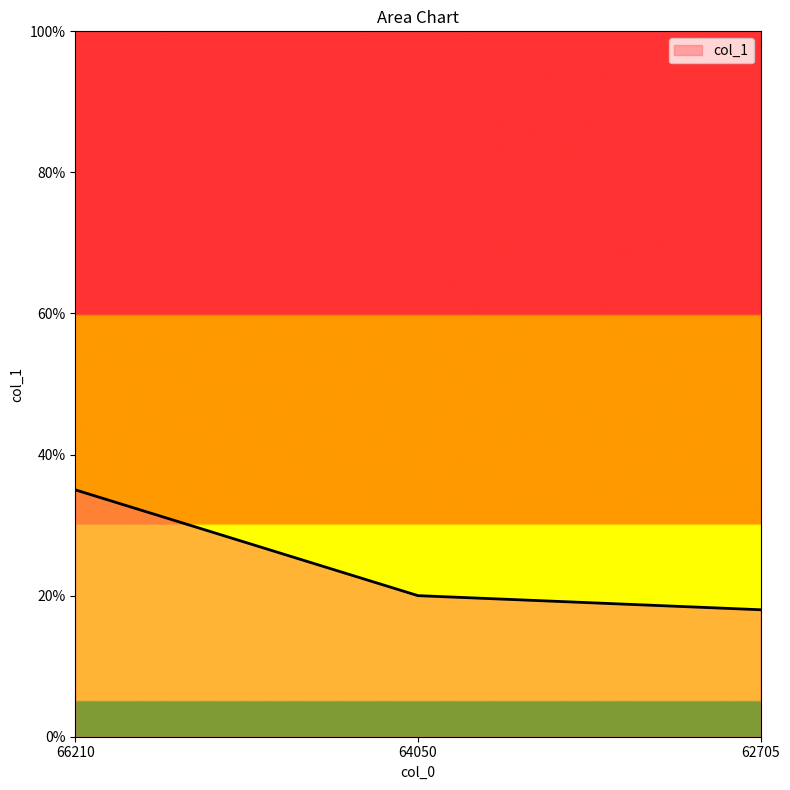

Is this an area chart (filled region under the line)?

No